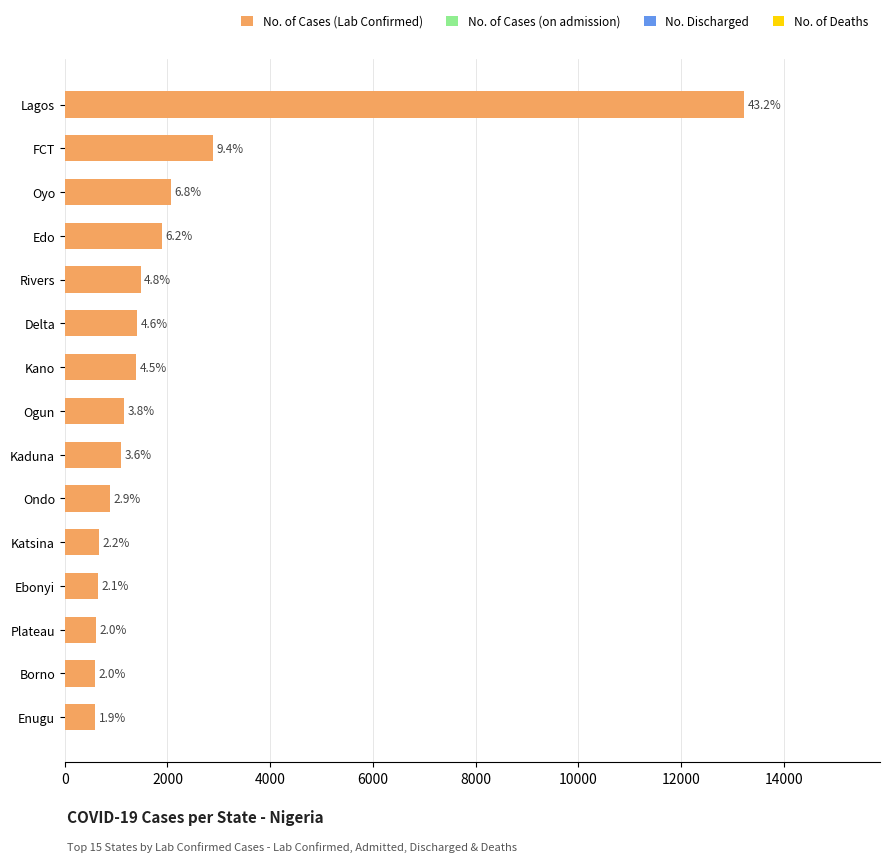

How many bars are there in total?

15